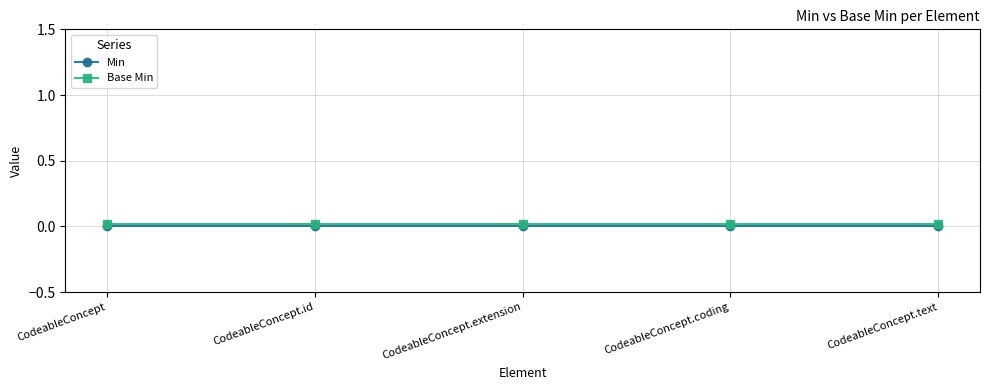

True or false: Min and Base Min intersect in this chart.

False